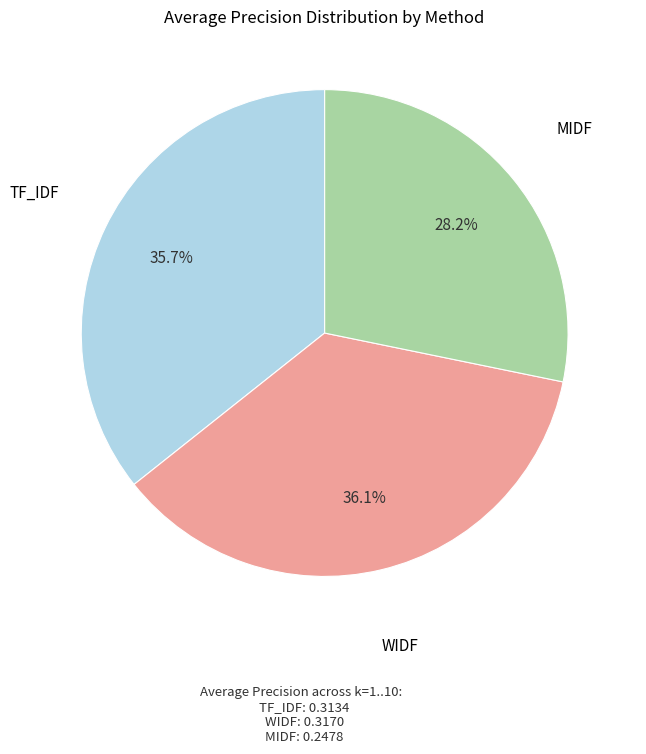

Does TF_IDF represent more than half of the total?

No